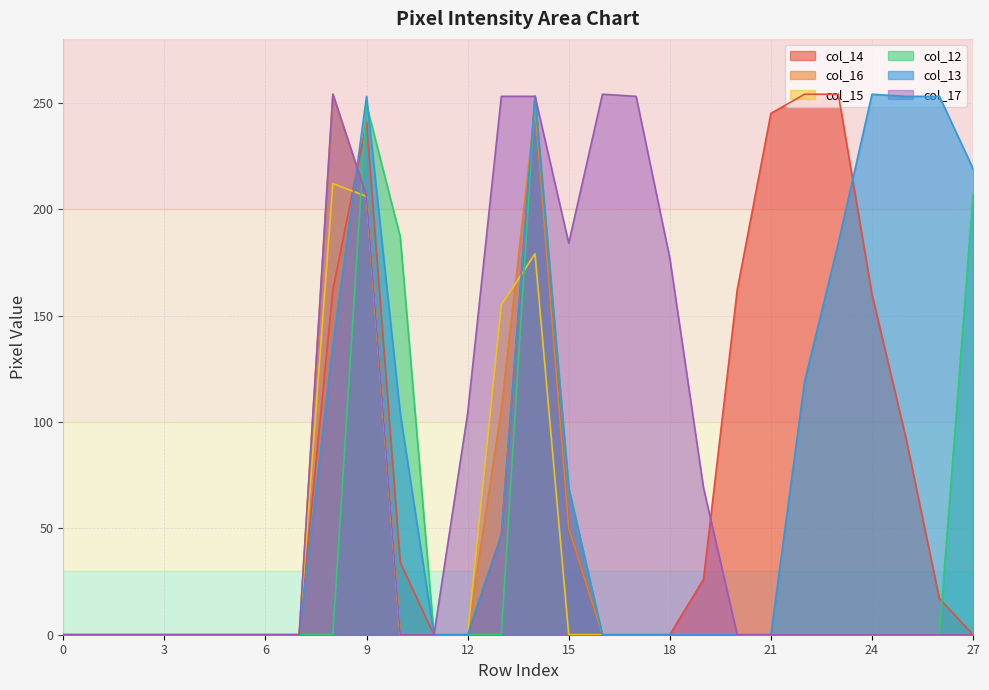

Reading left to right, list all the values displayed in this chart.

col_14: 0=0	1=0	2=0	3=0	4=0	5=0	6=0	7=0	8=162	9=241	10=34	11=0	12=0	13=47	14=253	15=50	16=0	17=0	18=0	19=26	20=162	21=245	22=254	23=254	24=160	25=93	26=17	27=0
col_16: 0=0	1=0	2=0	3=0	4=0	5=0	6=0	7=0	8=254	9=206	10=0	11=0	12=0	13=106	14=247	15=50	16=0	17=0	18=0	19=0	20=0	21=0	22=0	23=0	24=0	25=0	26=0	27=0
col_15: 0=0	1=0	2=0	3=0	4=0	5=0	6=0	7=0	8=212	9=206	10=0	11=0	12=0	13=155	14=179	15=0	16=0	17=0	18=0	19=0	20=0	21=0	22=0	23=0	24=0	25=0	26=0	27=0
col_12: 0=0	1=0	2=0	3=0	4=0	5=0	6=0	7=0	8=0	9=249	10=187	11=0	12=0	13=0	14=253	15=69	16=0	17=0	18=0	19=0	20=0	21=0	22=0	23=0	24=0	25=0	26=0	27=207
col_13: 0=0	1=0	2=0	3=0	4=0	5=0	6=0	7=0	8=136	9=253	10=104	11=0	12=0	13=47	14=253	15=69	16=0	17=0	18=0	19=0	20=0	21=0	22=119	23=184	24=254	25=253	26=253	27=219
col_17: 0=0	1=0	2=0	3=0	4=0	5=0	6=0	7=0	8=254	9=206	10=0	11=0	12=104	13=253	14=253	15=184	16=254	17=253	18=177	19=69	20=0	21=0	22=0	23=0	24=0	25=0	26=0	27=0